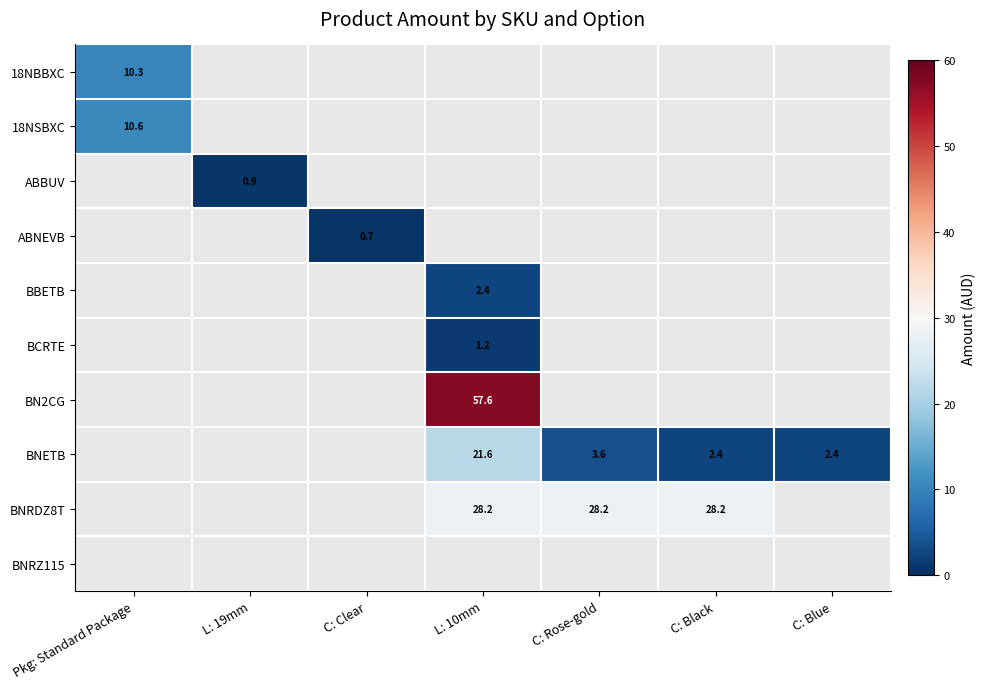

How many distinct data groups are displayed?

10